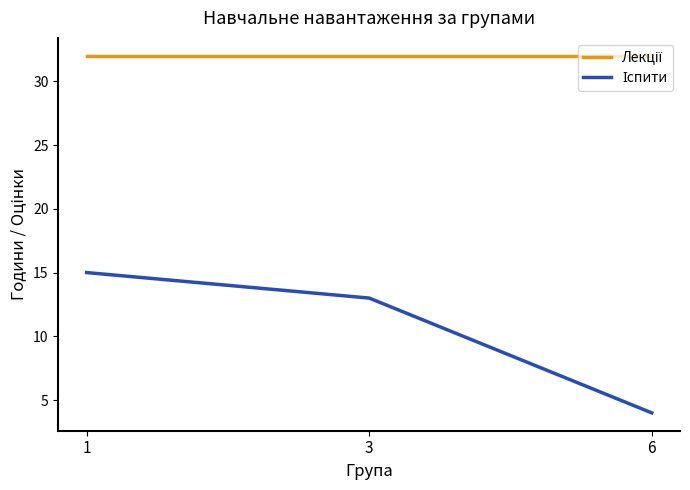

What is the total value across all series at 3?

45